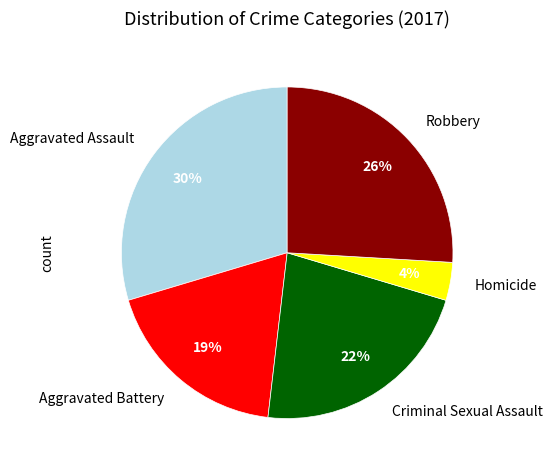

To the nearest percent, what percentage of the pie is Robbery?

26%